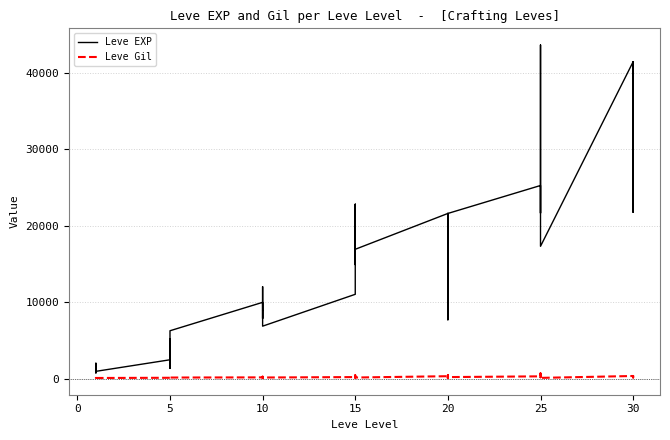

What is the maximum value for Leve Gil?

715